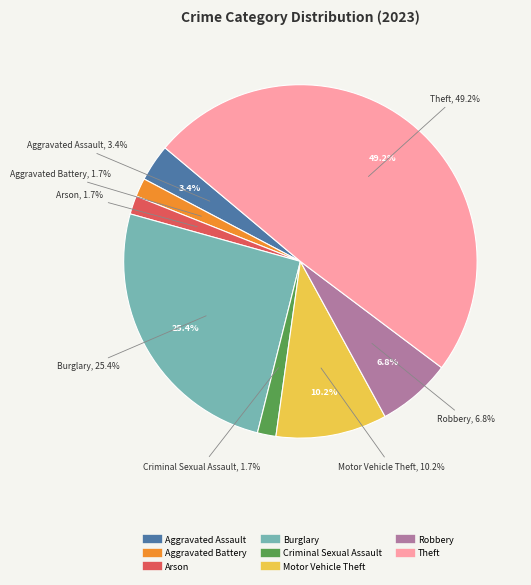

Is there a majority slice in this chart?

No